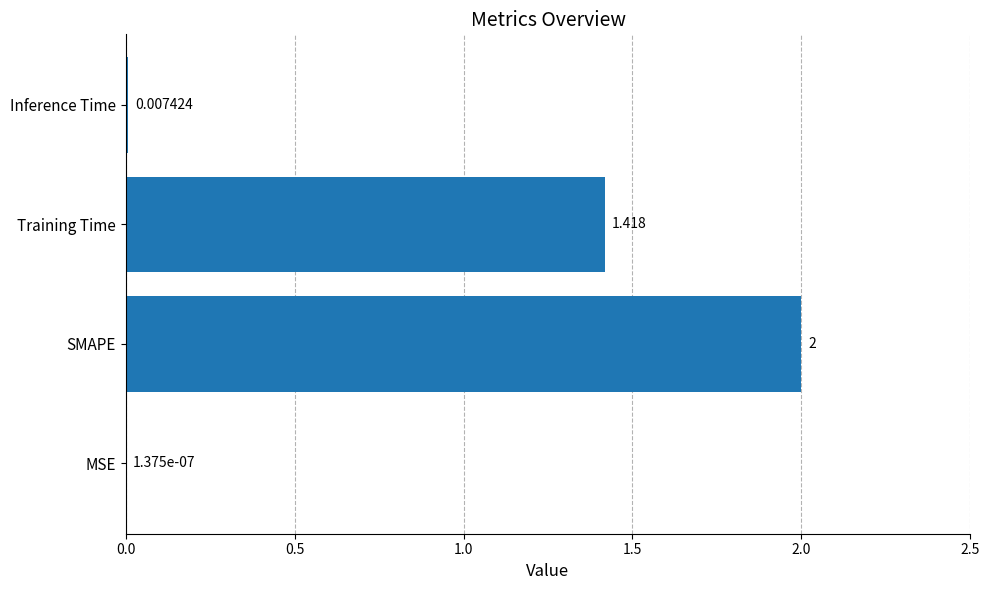

Between Training Time and SMAPE, which is larger?

SMAPE